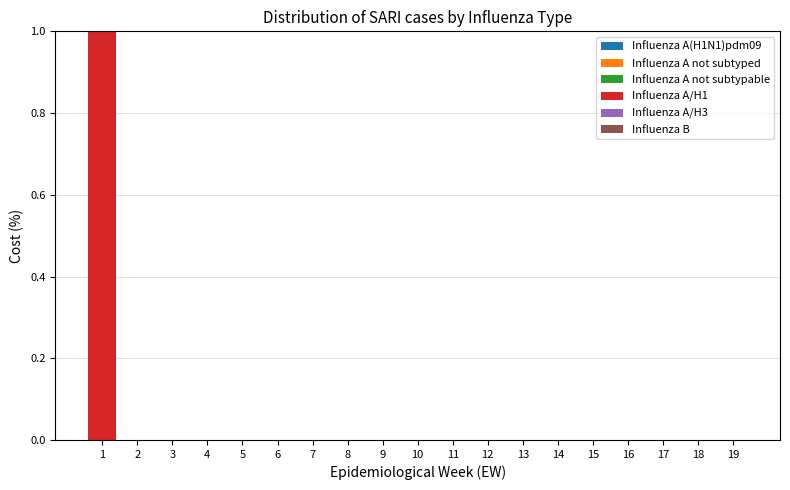

Reading left to right, extract all data points from this chart.

1=1	2=0	3=0	4=0	5=0	6=0	7=0	8=0	9=0	10=0	11=0	12=0	13=0	14=0	15=0	16=0	17=0	18=0	19=0